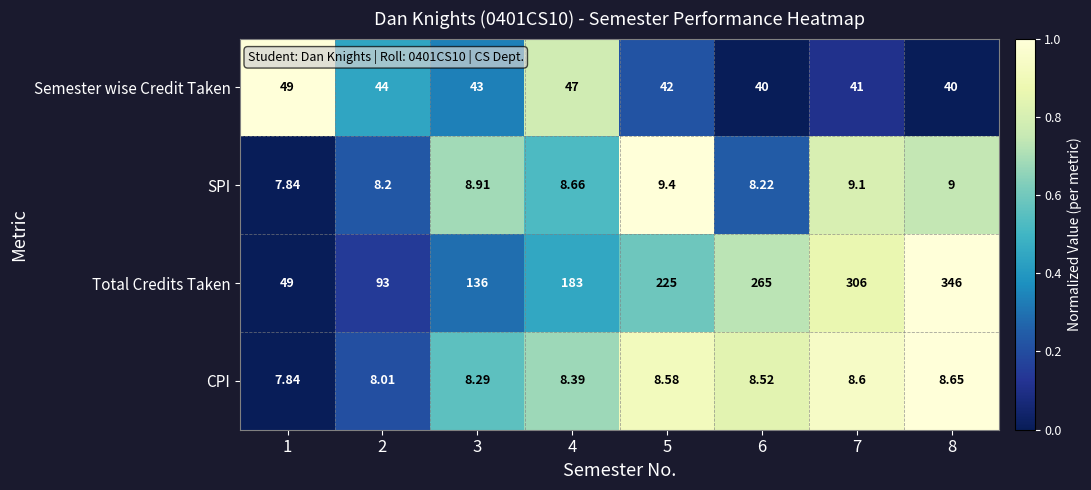

Rank the series by their maximum value, from highest to lowest.

Total Credits Taken, Semester wise Credit Taken, SPI, CPI